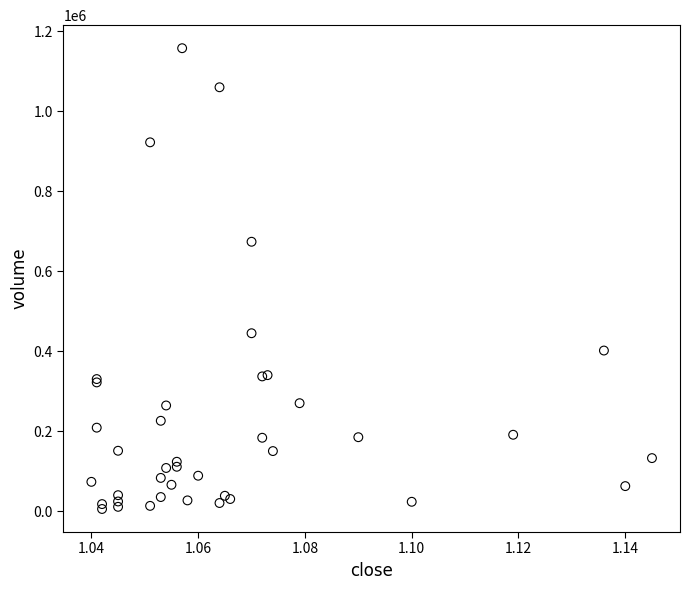

What Y value in the scatter plot is closest to 581474?

673644